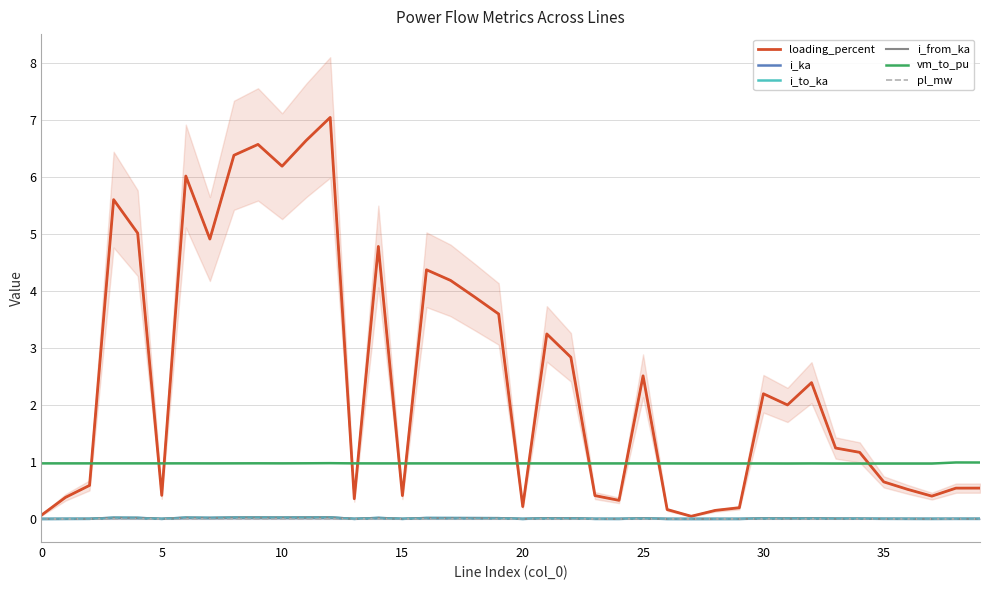

What are all the series names shown in the legend?

loading_percent, i_ka, i_to_ka, i_from_ka, vm_to_pu, pl_mw